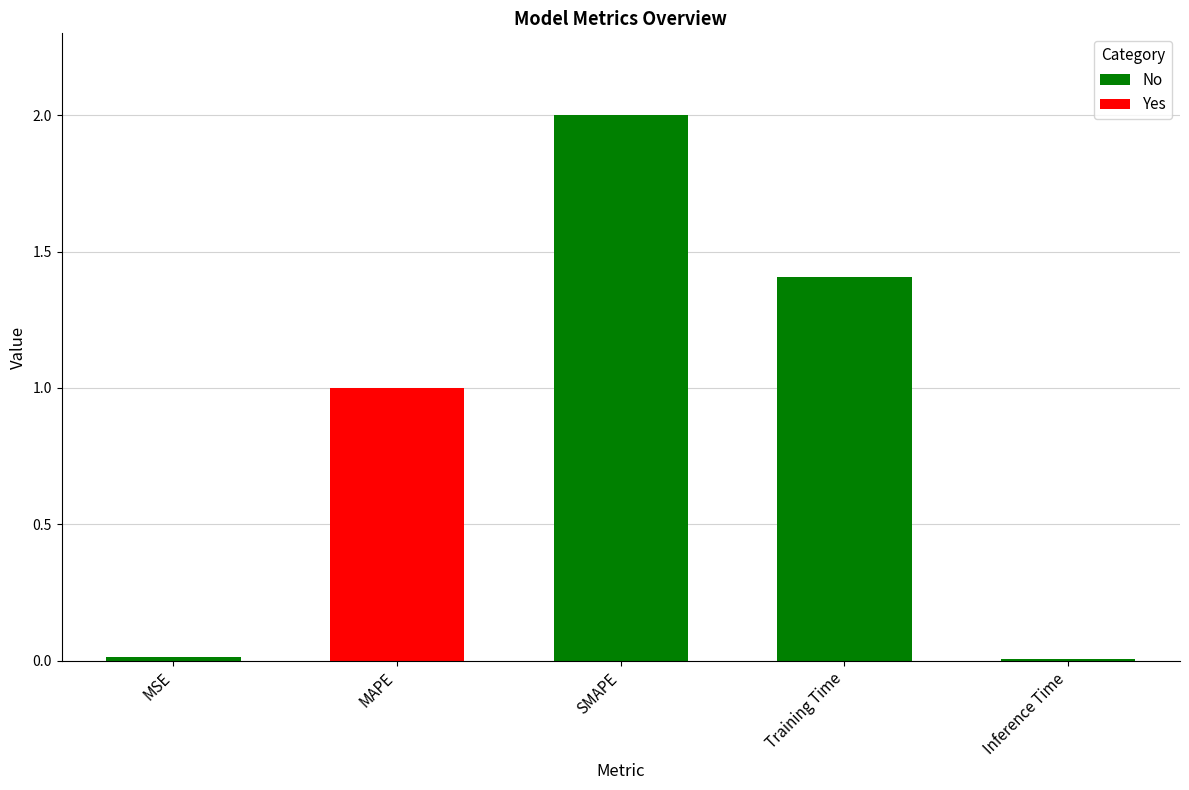

What is the difference between the maximum and minimum values?

2.0